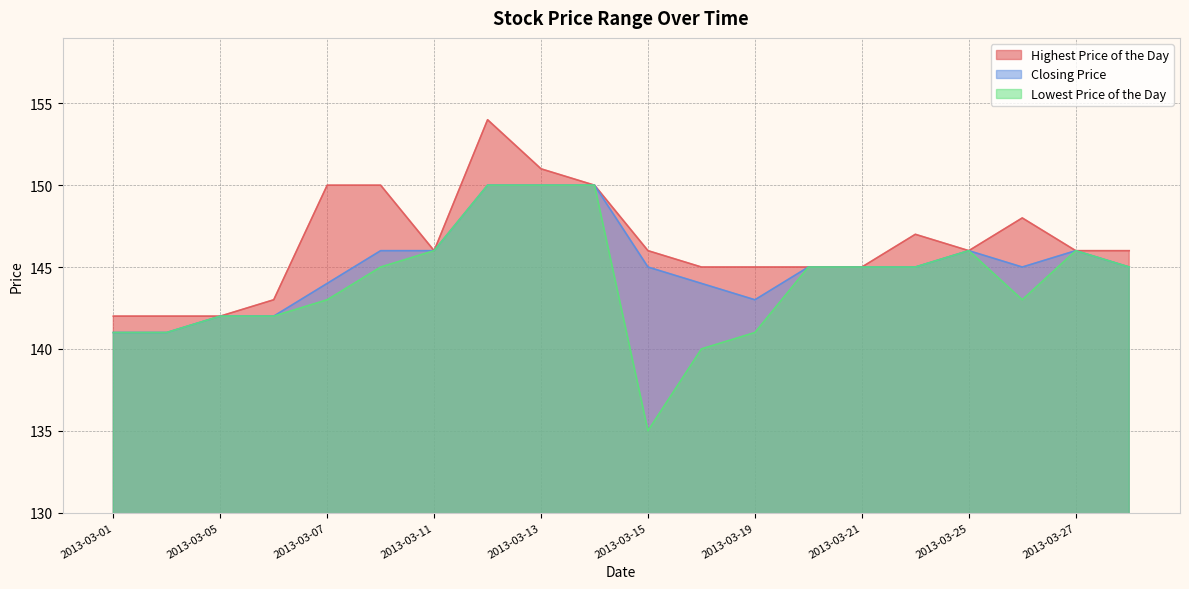

What is the lowest value of the Closing Price series?

141